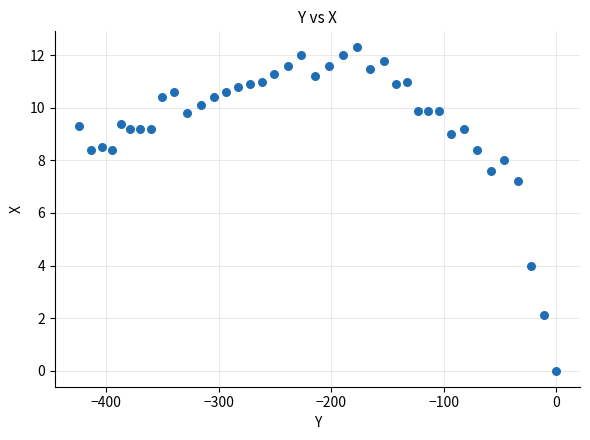

What Y value in the scatter plot is closest to 6?

7.2